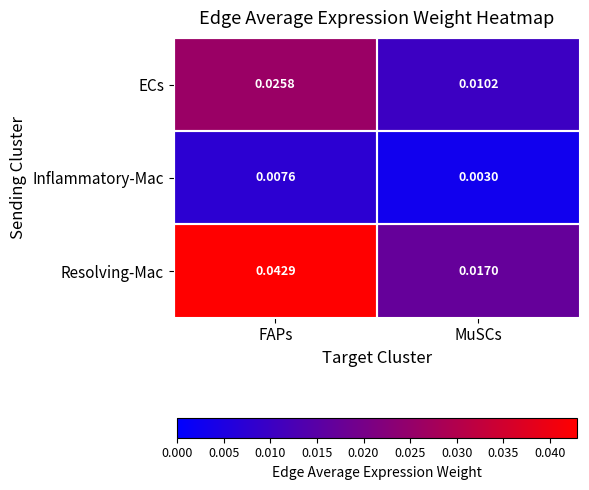

Which series has the largest total across all categories?

Resolving-Mac